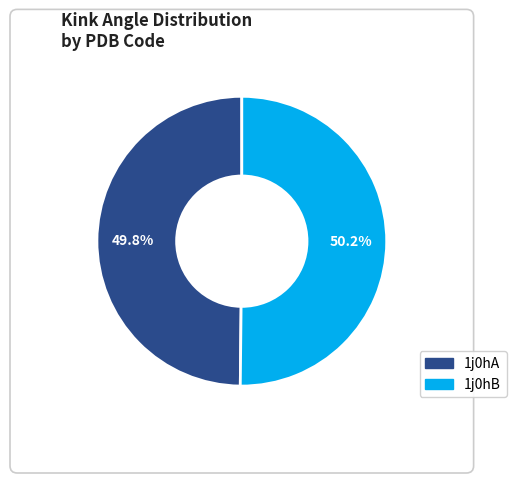

Rank the categories by value from highest to lowest.

1j0hB, 1j0hA